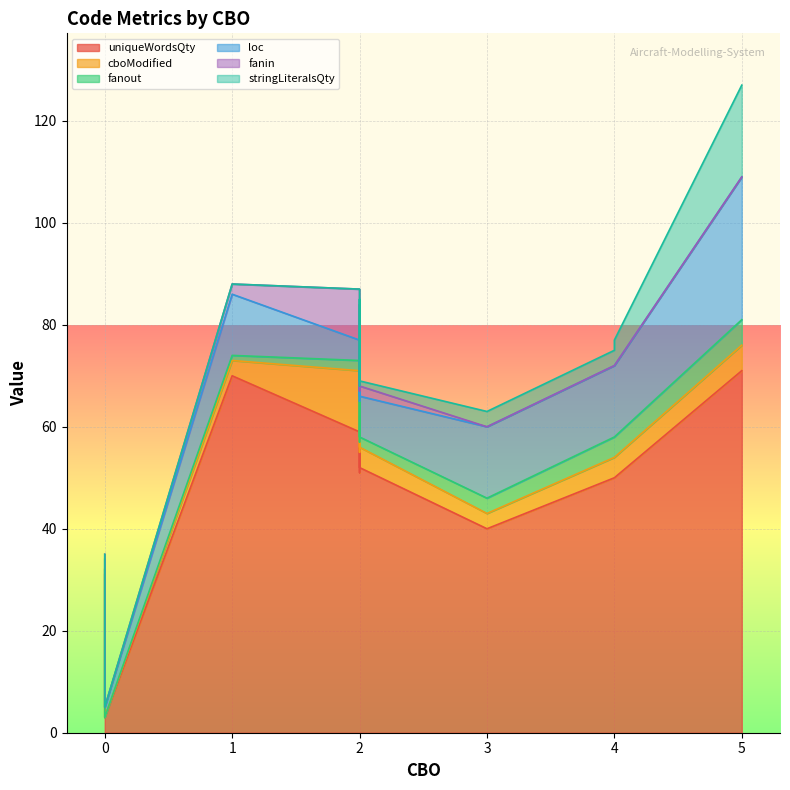

Reading left to right, transcribe all the data shown in this chart.

uniqueWordsQty: 31	50	59	3	50	51	70	40	52	71	62	62
cboModified: 1	4	12	0	4	4	3	3	4	5	4	7
fanout: 0	4	2	0	4	2	1	3	2	5	2	2
loc: 2	14	4	2	14	8	12	14	8	28	8	8
fanin: 1	0	10	0	0	2	2	0	2	0	2	5
stringLiteralsQty: 0	3	0	0	5	1	0	3	1	18	1	1